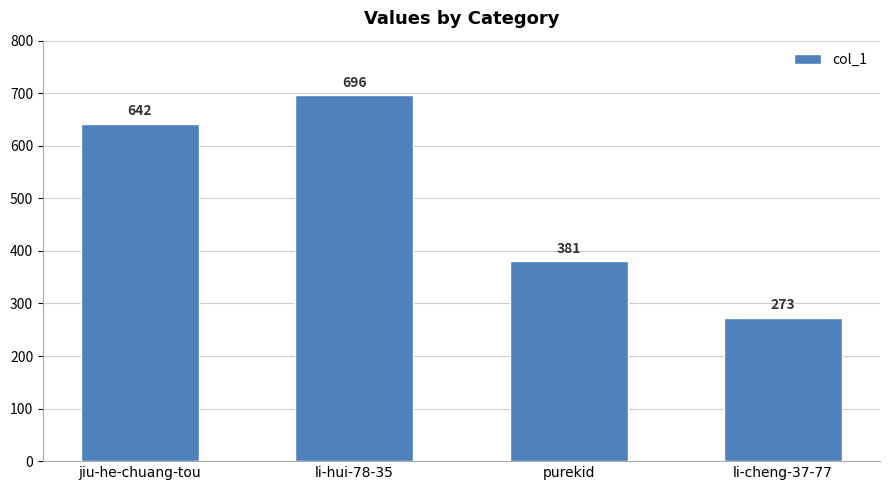

At which category does the chart reach its peak across all series?

li-hui-78-35